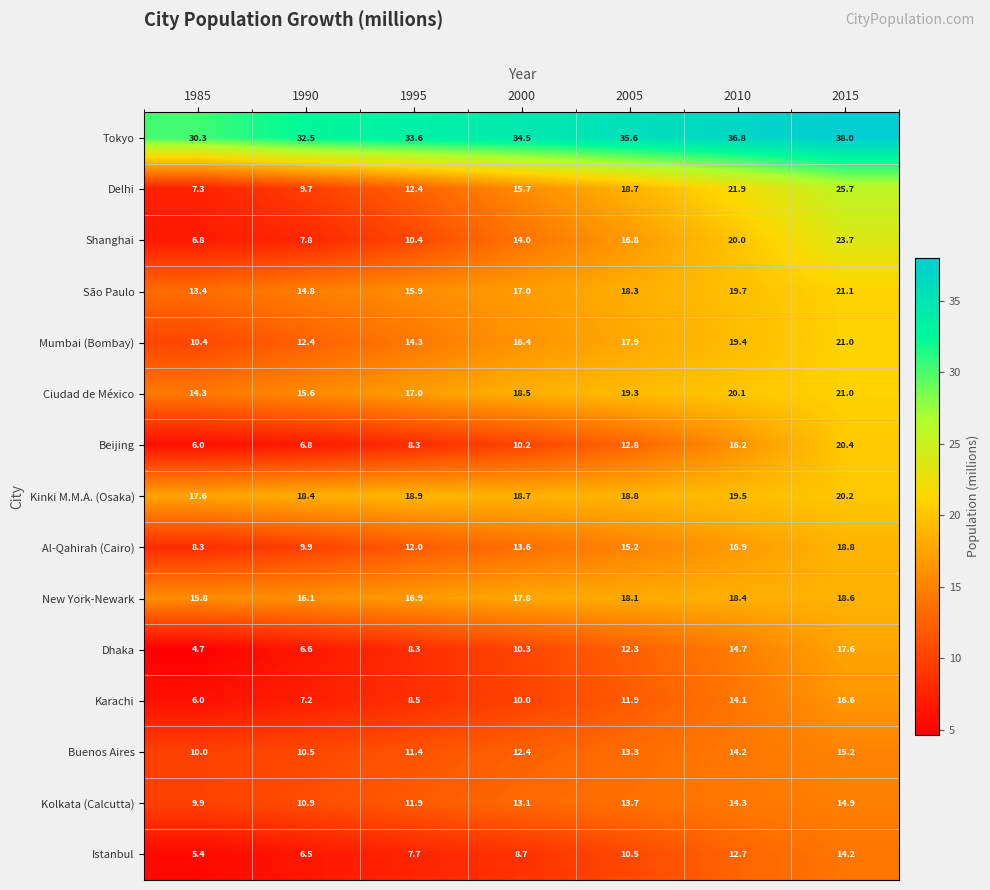

Rank the categories by Beijing value from lowest to highest.

1985, 1990, 1995, 2000, 2005, 2010, 2015